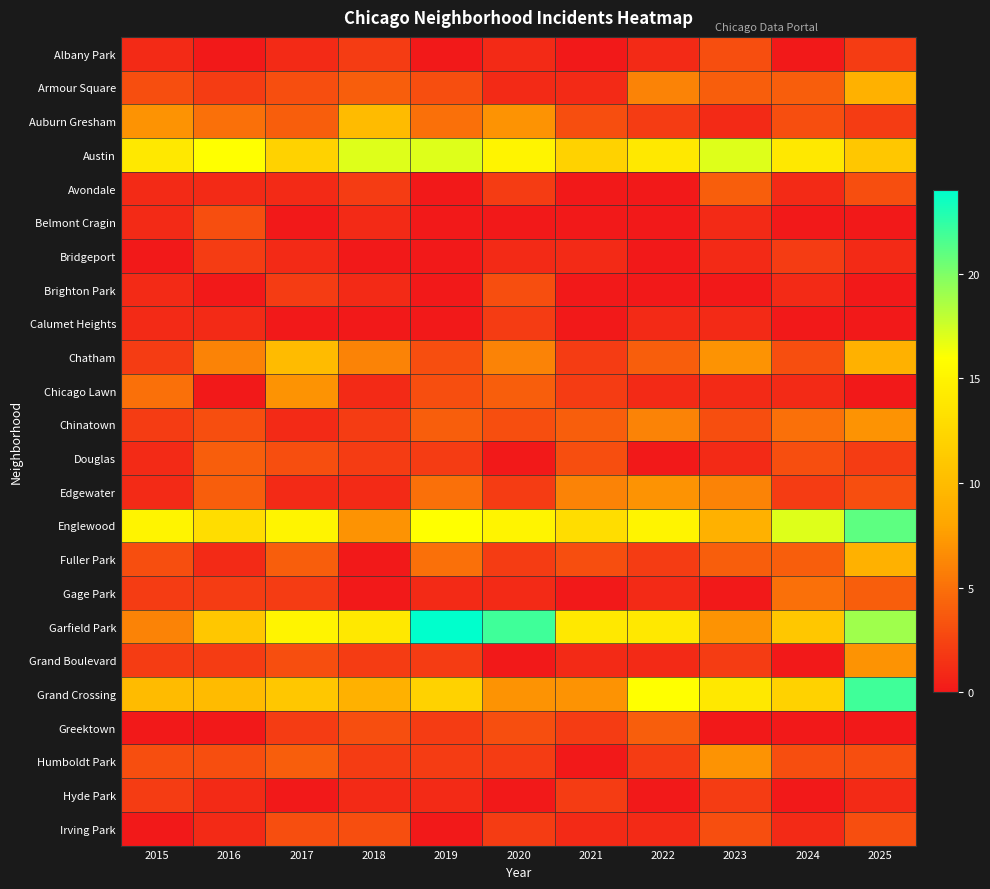

Which series changed the most between 2017 and 2022?

Chatham